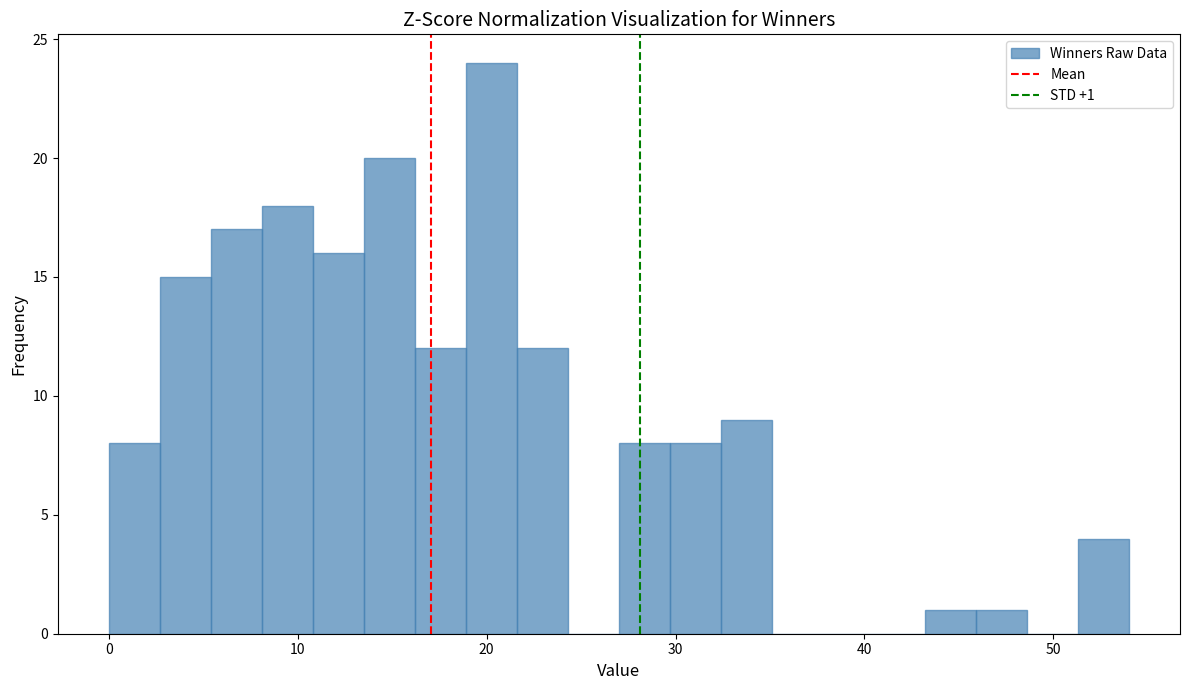

Around what value on the x-axis is the tallest bar? Give the approximate position of its centre, as read against the axis.

20